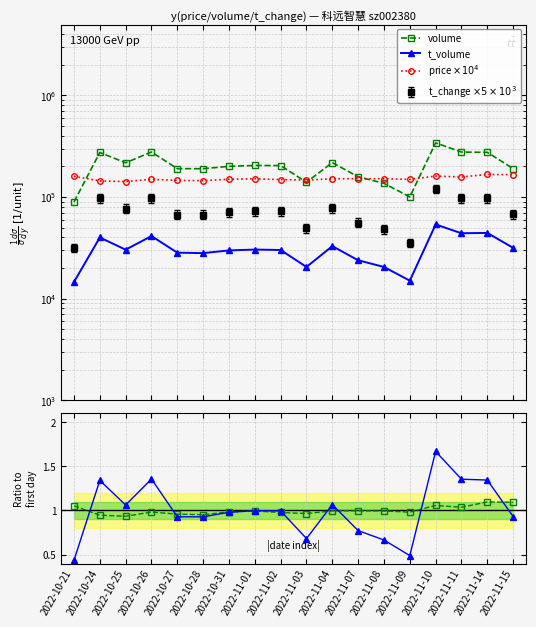

At which label does t_change ratio reach its minimum?

2022-10-21